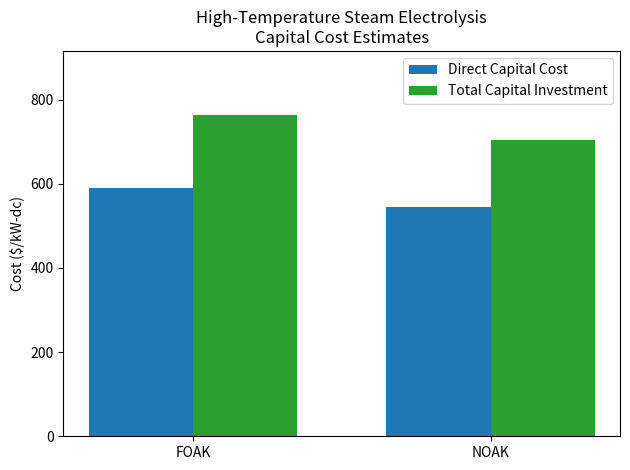

What is the difference between the highest and lowest values at NOAK?

159